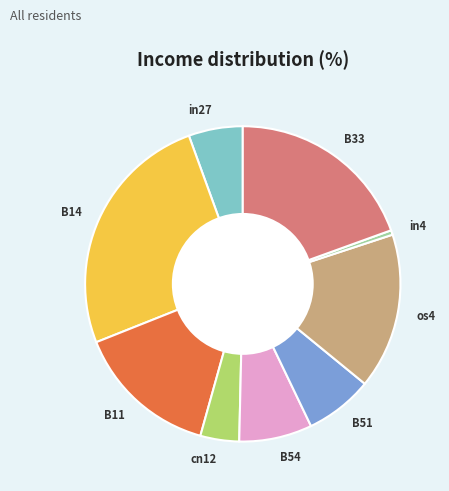

What is the largest slice in the pie chart?

B14